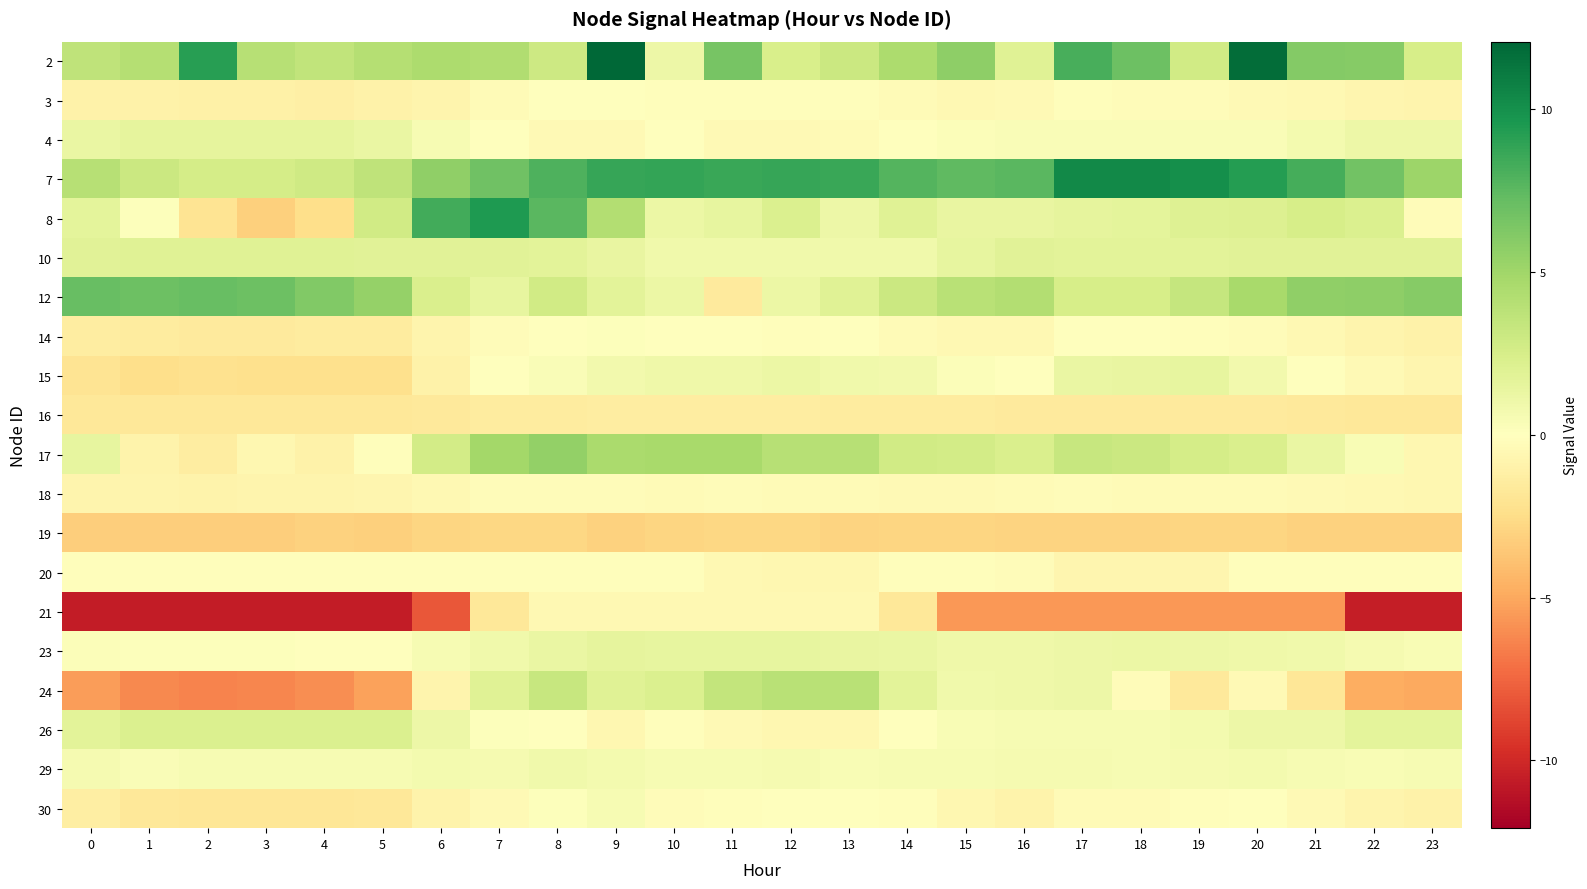

Reading right to left, list all the values displayed in this chart.

2: 23=2.5	22=6.0	21=6.1	20=11.8	19=2.8	18=6.9	17=8.2	16=1.9	15=5.7	14=4.5	13=3.1	12=2.4	11=6.6	10=1.1	9=12.1	8=2.9	7=4.3	6=4.4	5=4.1	4=3.5	3=4.0	2=9.2	1=4.1	0=3.6
3: 23=-0.8	22=-0.7	21=-0.5	20=-0.4	19=-0.3	18=-0.2	17=-0.1	16=-0.4	15=-0.5	14=-0.3	13=-0.1	12=-0.1	11=-0.1	10=-0.1	9=-0.0	8=-0.1	7=-0.3	6=-0.8	5=-1.0	4=-1.1	3=-1.1	2=-1.1	1=-1.0	0=-0.9
4: 23=1.1	22=1.1	21=0.7	20=0.4	19=0.4	18=0.4	17=0.4	16=0.4	15=0.3	14=-0.0	13=-0.3	12=-0.4	11=-0.4	10=-0.0	9=-0.4	8=-0.4	7=0.1	6=0.6	5=1.2	4=1.5	3=1.5	2=1.5	1=1.5	0=1.2
7: 23=5.2	22=6.7	21=8.3	20=9.3	19=10.0	18=10.4	17=10.4	16=7.6	15=7.4	14=7.8	13=8.6	12=8.7	11=8.7	10=8.8	9=8.7	8=7.9	7=6.9	6=5.6	5=3.6	4=2.9	3=2.6	2=2.6	1=3.1	0=4.0
8: 23=-0.3	22=2.2	21=2.5	20=2.2	19=2.0	18=1.6	17=1.6	16=1.3	15=1.4	14=1.9	13=1.1	12=2.3	11=1.4	10=1.2	9=4.2	8=7.6	7=9.5	6=8.4	5=2.8	4=-2.4	3=-3.2	2=-2.1	1=0.1	0=1.6
10: 23=1.9	22=1.8	21=1.8	20=1.8	19=1.8	18=1.8	17=1.8	16=1.8	15=1.4	14=0.9	13=0.9	12=0.9	11=0.9	10=0.9	9=1.4	8=1.8	7=1.8	6=1.8	5=1.9	4=1.9	3=1.9	2=1.9	1=1.9	0=1.9
12: 23=6.0	22=5.7	21=5.7	20=4.7	19=3.4	18=2.5	17=2.5	16=4.2	15=4.0	14=3.1	13=1.9	12=1.2	11=-1.6	10=1.2	9=1.7	8=2.8	7=1.4	6=2.3	5=5.4	4=6.2	3=7.0	2=7.1	1=6.9	0=7.1
14: 23=-1.0	22=-0.8	21=-0.5	20=-0.3	19=-0.1	18=-0.1	17=-0.1	16=-0.5	15=-0.5	14=-0.3	13=-0.1	12=-0.1	11=-0.1	10=0.0	9=0.1	8=0.0	7=-0.3	6=-0.8	5=-1.4	4=-1.5	3=-1.5	2=-1.5	1=-1.5	0=-1.4
15: 23=-0.7	22=-0.4	21=0.1	20=0.8	19=1.5	18=1.4	17=1.3	16=0.1	15=0.2	14=0.8	13=0.9	12=1.2	11=1.0	10=1.0	9=0.8	8=0.4	7=-0.0	6=-1.0	5=-2.3	4=-2.3	3=-2.3	2=-2.3	1=-2.4	0=-2.1
16: 23=-1.7	22=-1.7	21=-1.6	20=-1.6	19=-1.6	18=-1.6	17=-1.6	16=-1.6	15=-1.5	14=-1.5	13=-1.5	12=-1.4	11=-1.4	10=-1.4	9=-1.4	8=-1.4	7=-1.5	6=-1.6	5=-1.7	4=-1.7	3=-1.7	2=-1.7	1=-1.7	0=-1.7
17: 23=-0.6	22=0.4	21=1.3	20=2.3	19=2.6	18=3.0	17=3.3	16=2.3	15=2.7	14=2.8	13=4.0	12=4.1	11=4.7	10=4.7	9=4.6	8=5.5	7=4.9	6=2.7	5=-0.2	4=-1.0	3=-0.6	2=-1.4	1=-0.9	0=1.4
18: 23=-0.6	22=-0.5	21=-0.4	20=-0.3	19=-0.4	18=-0.3	17=-0.3	16=-0.3	15=-0.4	14=-0.4	13=-0.3	12=-0.3	11=-0.3	10=-0.4	9=-0.2	8=-0.2	7=-0.3	6=-0.5	5=-0.7	4=-0.8	3=-0.8	2=-0.9	1=-0.8	0=-0.8
19: 23=-3.1	22=-3.1	21=-3.1	20=-2.8	19=-2.9	18=-2.9	17=-2.9	16=-2.9	15=-2.9	14=-2.9	13=-3.0	12=-2.8	11=-2.8	10=-2.9	9=-3.1	8=-2.8	7=-2.8	6=-2.9	5=-3.2	4=-3.1	3=-3.2	2=-3.2	1=-3.2	0=-3.2
20: 23=-0.1	22=-0.1	21=-0.1	20=-0.1	19=-0.7	18=-0.7	17=-0.7	16=-0.2	15=-0.1	14=-0.1	13=-0.7	12=-0.7	11=-0.5	10=-0.1	9=-0.1	8=-0.1	7=-0.1	6=-0.1	5=-0.1	4=-0.1	3=-0.1	2=-0.1	1=-0.1	0=-0.1
21: 23=-10.5	22=-10.5	21=-5.6	20=-5.6	19=-5.6	18=-5.6	17=-5.6	16=-5.6	15=-5.6	14=-1.8	13=-0.5	12=-0.5	11=-0.5	10=-0.5	9=-0.5	8=-0.5	7=-1.7	6=-8.0	5=-10.7	4=-10.7	3=-10.7	2=-10.7	1=-10.7	0=-10.7
23: 23=0.4	22=0.6	21=0.9	20=1.0	19=1.1	18=1.2	17=1.1	16=0.9	15=1.0	14=1.3	13=1.4	12=1.4	11=1.5	10=1.5	9=1.5	8=1.3	7=0.9	6=0.5	5=0.0	4=-0.0	3=0.1	2=0.1	1=0.2	0=0.2
24: 23=-5.0	22=-4.8	21=-1.8	20=-0.4	19=-1.7	18=-0.2	17=1.1	16=0.9	15=0.9	14=1.8	13=3.9	12=3.9	11=3.5	10=2.2	9=1.9	8=3.3	7=1.9	6=-0.8	5=-5.2	4=-6.0	3=-6.3	2=-6.4	1=-6.2	0=-5.4
26: 23=1.6	22=1.6	21=1.1	20=1.1	19=0.7	18=0.5	17=0.5	16=0.5	15=0.4	14=-0.0	13=-0.6	12=-0.6	11=-0.4	10=-0.2	9=-0.6	8=-0.0	7=0.1	6=1.1	5=2.2	4=2.2	3=2.2	2=2.2	1=2.2	0=1.8
29: 23=0.5	22=0.4	21=0.5	20=0.7	19=0.7	18=0.6	17=0.6	16=0.6	15=0.5	14=0.5	13=0.5	12=0.6	11=0.5	10=0.5	9=0.7	8=0.9	7=0.6	6=0.7	5=0.5	4=0.6	3=0.6	2=0.5	1=0.4	0=0.6
30: 23=-1.0	22=-0.8	21=-0.5	20=-0.1	19=-0.1	18=-0.3	17=-0.3	16=-0.9	15=-0.6	14=-0.1	13=0.0	12=0.1	11=-0.2	10=-0.2	9=0.5	8=0.2	7=-0.4	6=-0.9	5=-1.7	4=-1.8	3=-1.8	2=-1.8	1=-1.7	0=-1.3